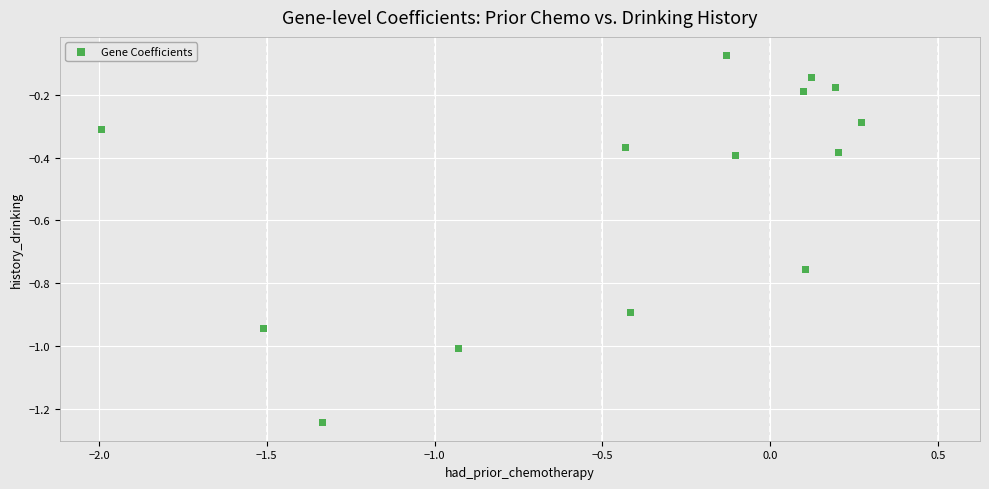

What is the range of Y values (max minus min)?

1.2